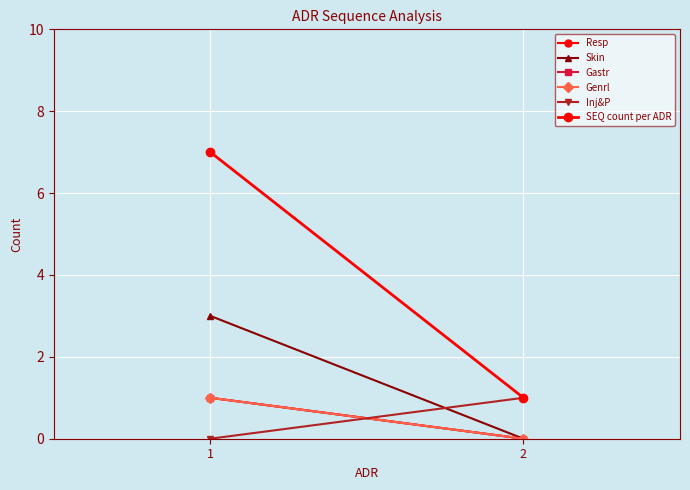

Which series has the widest spread of values?

SEQ count per ADR